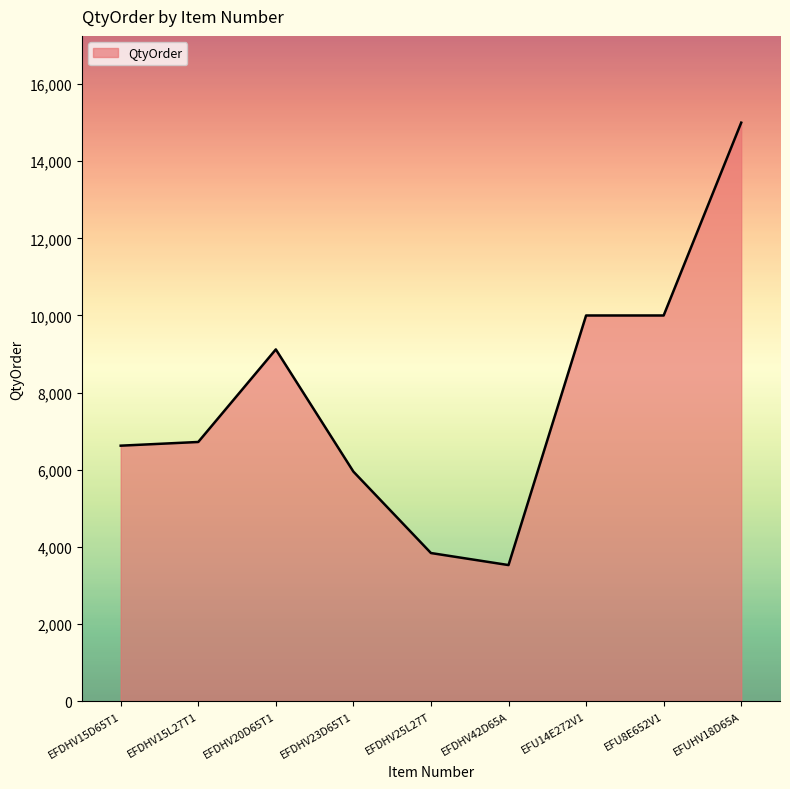

Where is the first local maximum?

EFDHV20D65T1